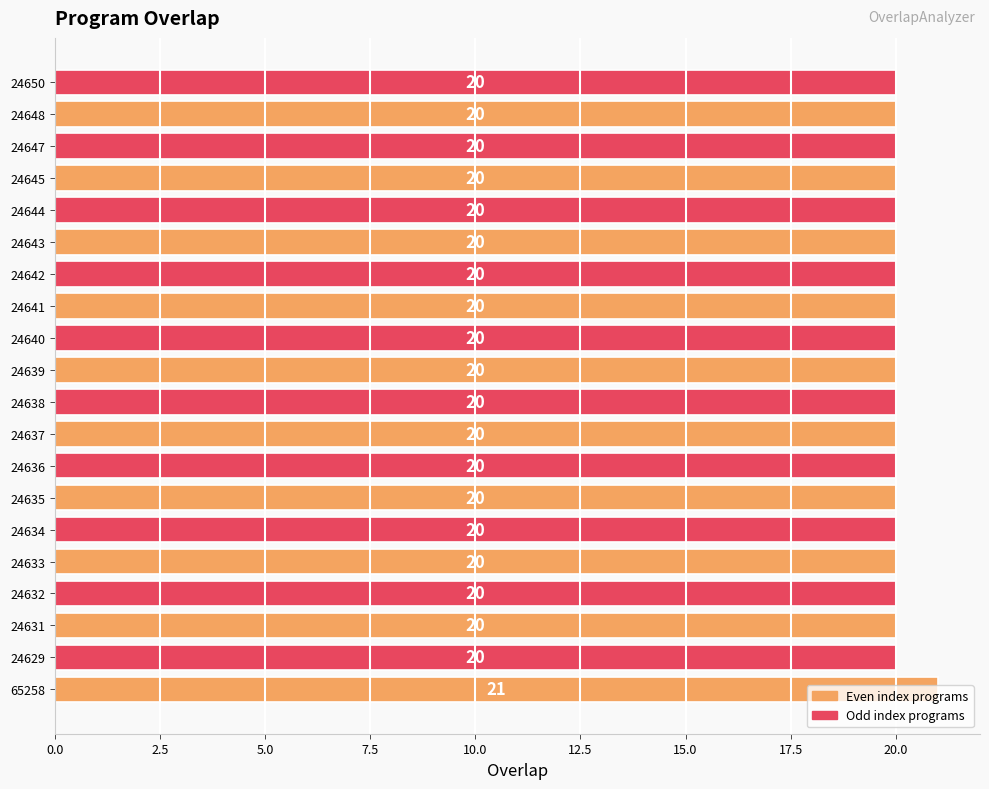

How many values are between 20 and 21?

20